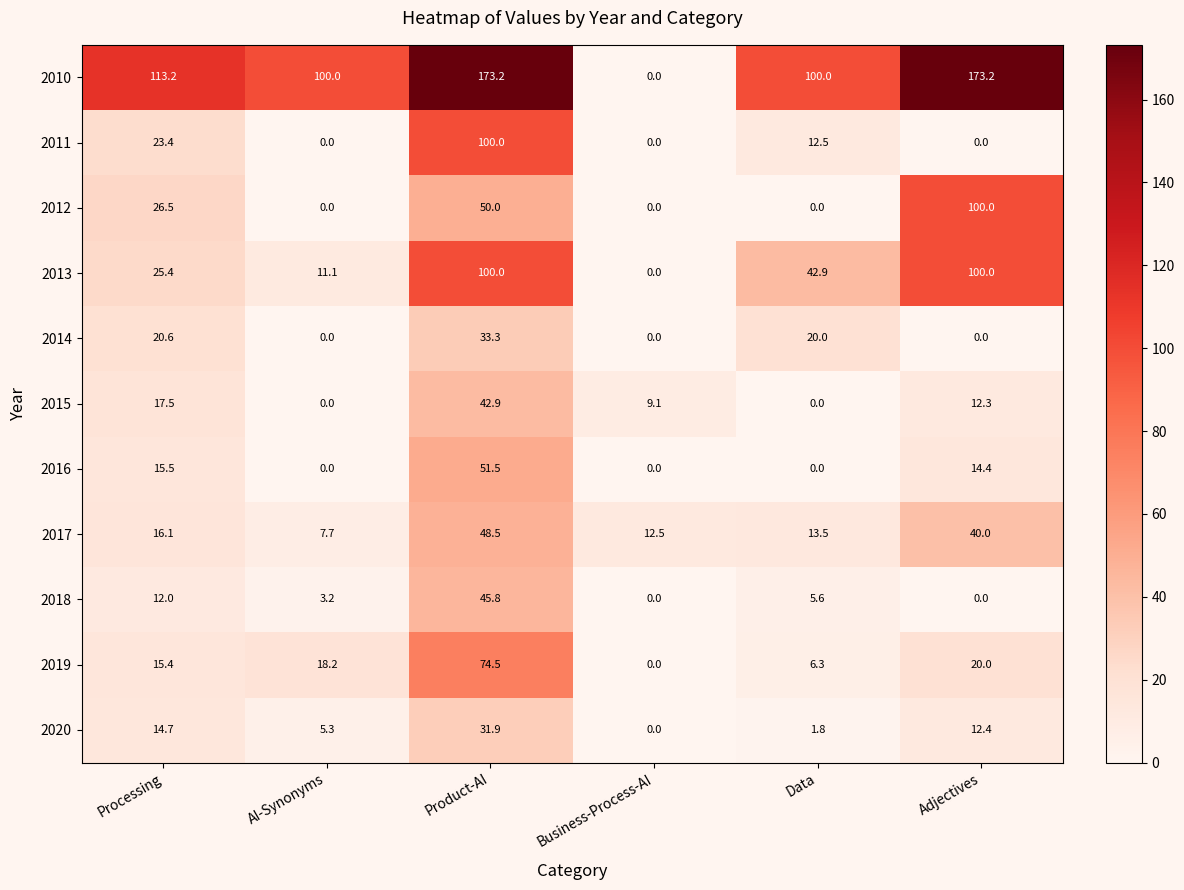

At how many categories does at least one series exceed 17?

5